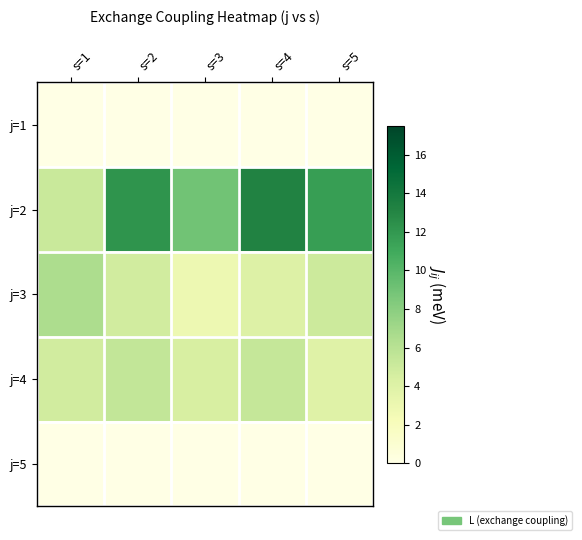

Between s=4 and s=1, which is larger?

s=4